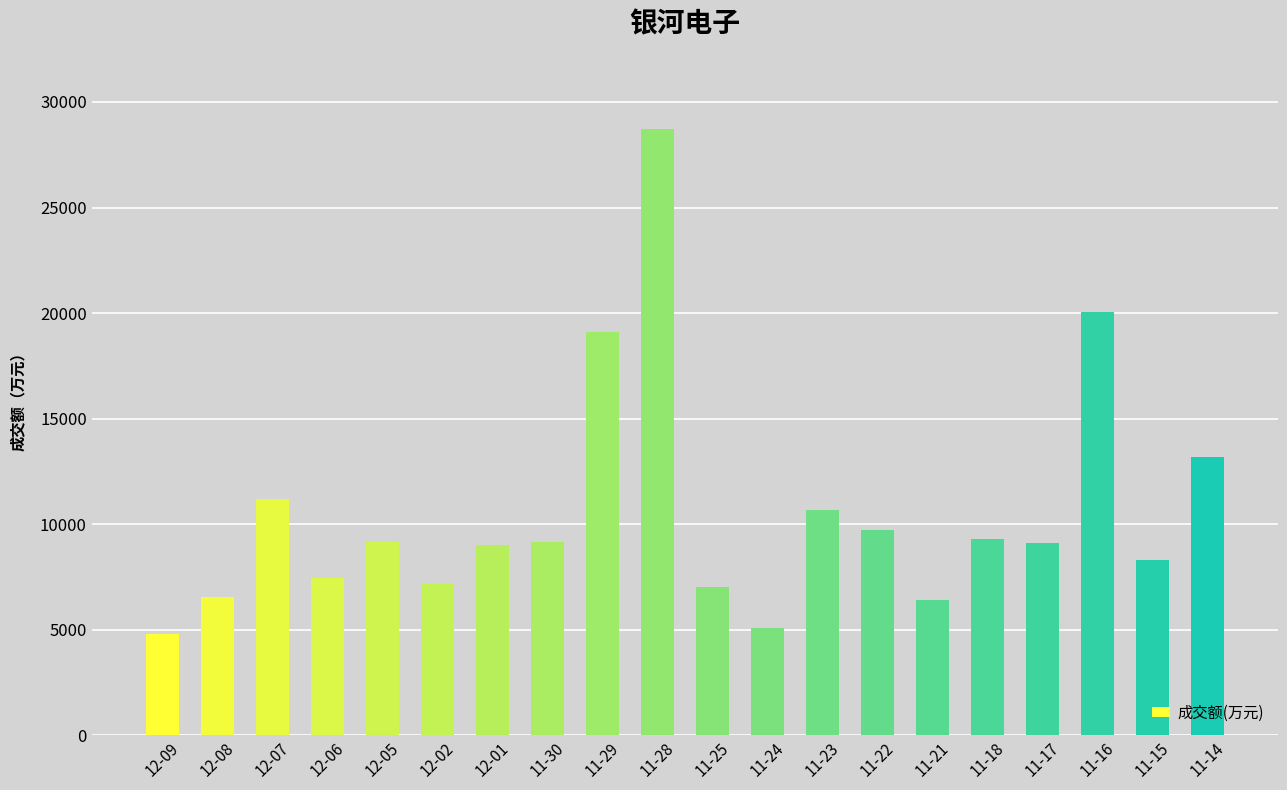

What is the sum of the values at 12-02 and 11-28?

35882